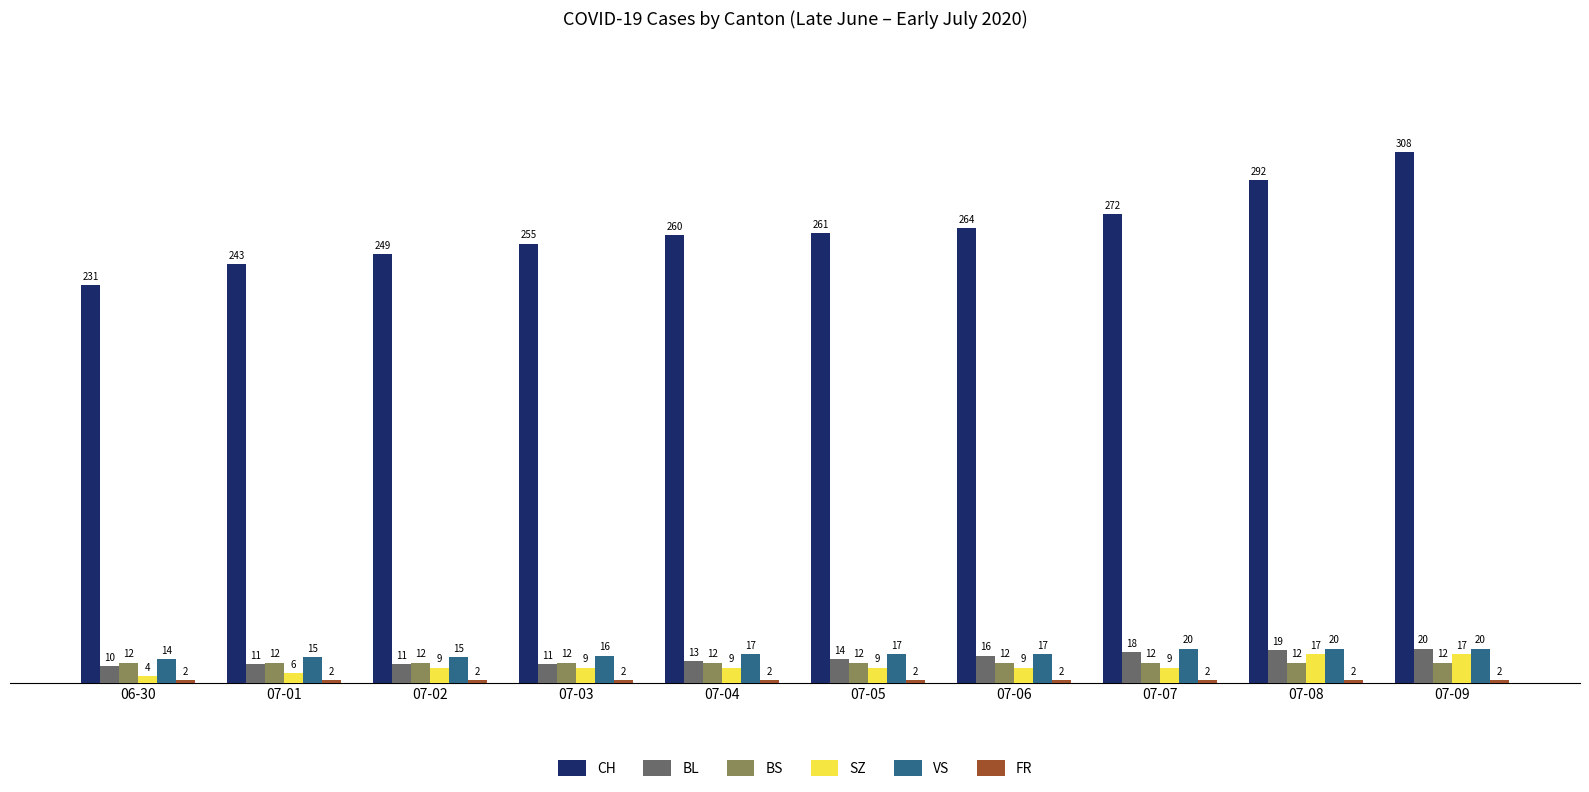

Which series has the largest range (max minus min)?

CH